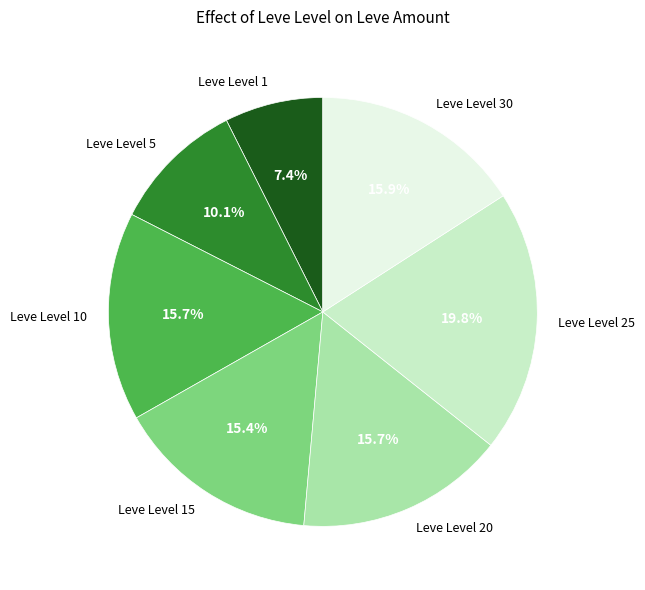

Is there any slice that represents more than half of the pie?

No